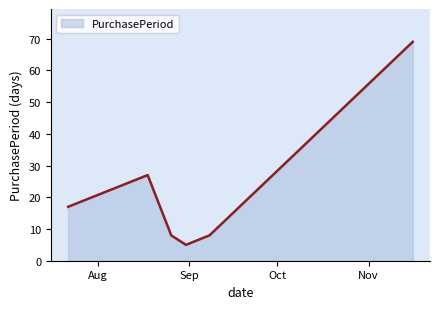

What is the sum of all values?

134